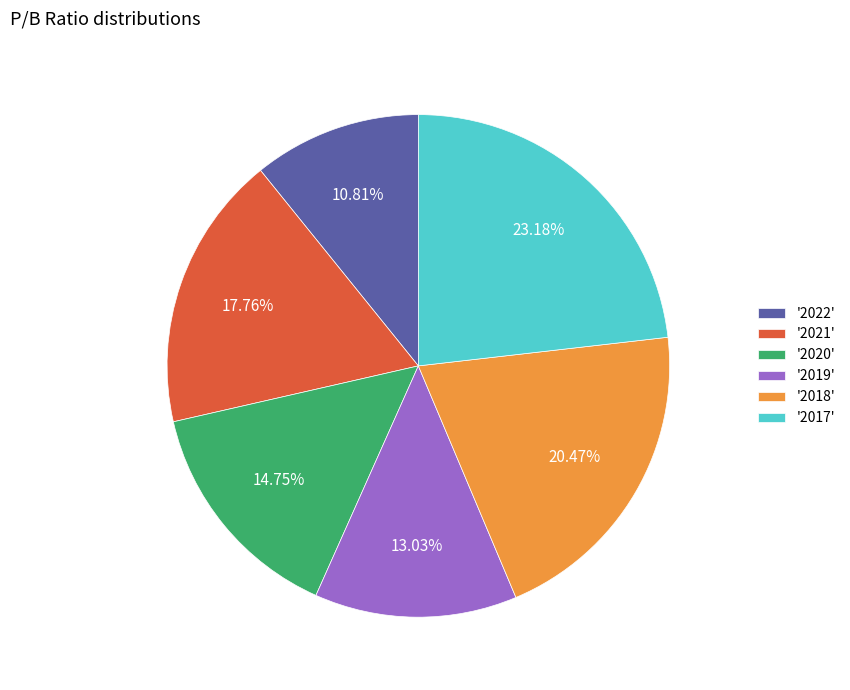

Which category has the smallest portion of the pie?

'2022'